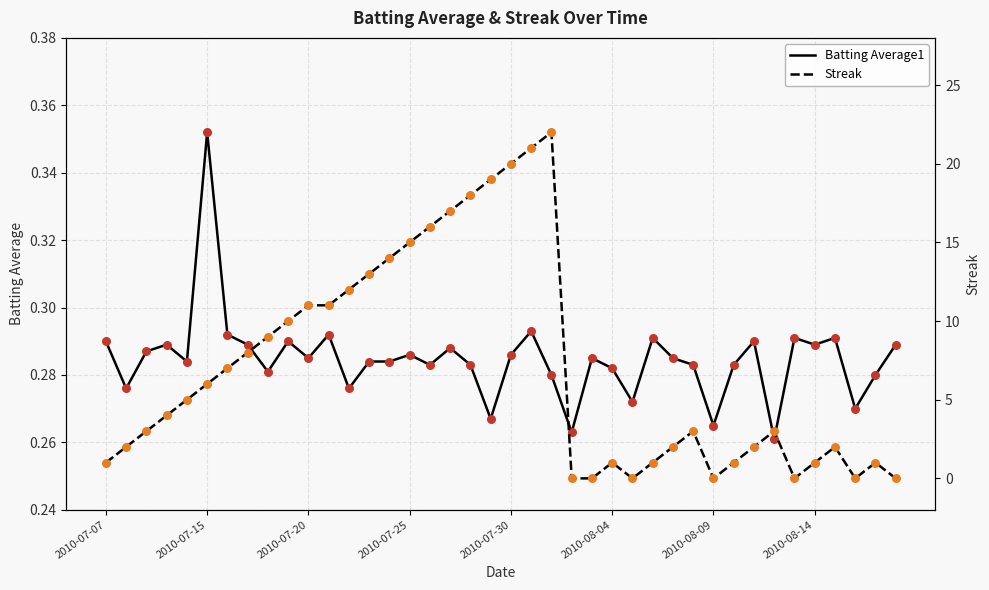

Which series has the largest Y range (max minus min)?

Streak